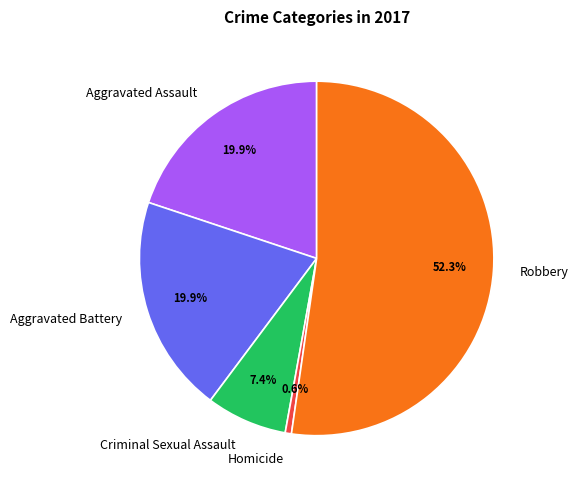

How many slices are in this pie chart?

5